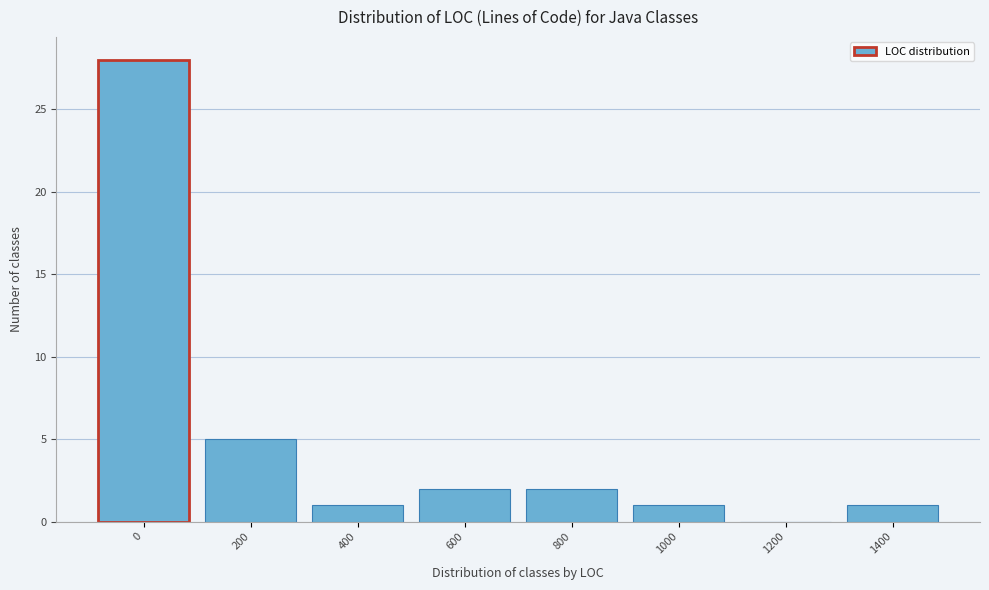

Reading right to left, transcribe all the data shown in this chart.

1400=1	1200=0	1000=1	800=2	600=2	400=1	200=5	0=28